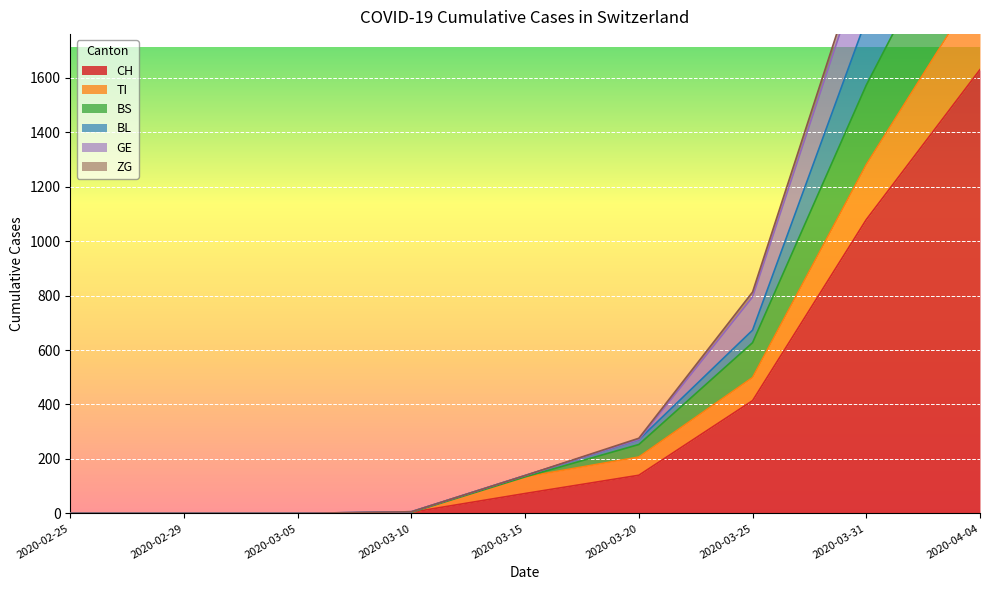

At which label is TI closest to 972?

2020-03-31